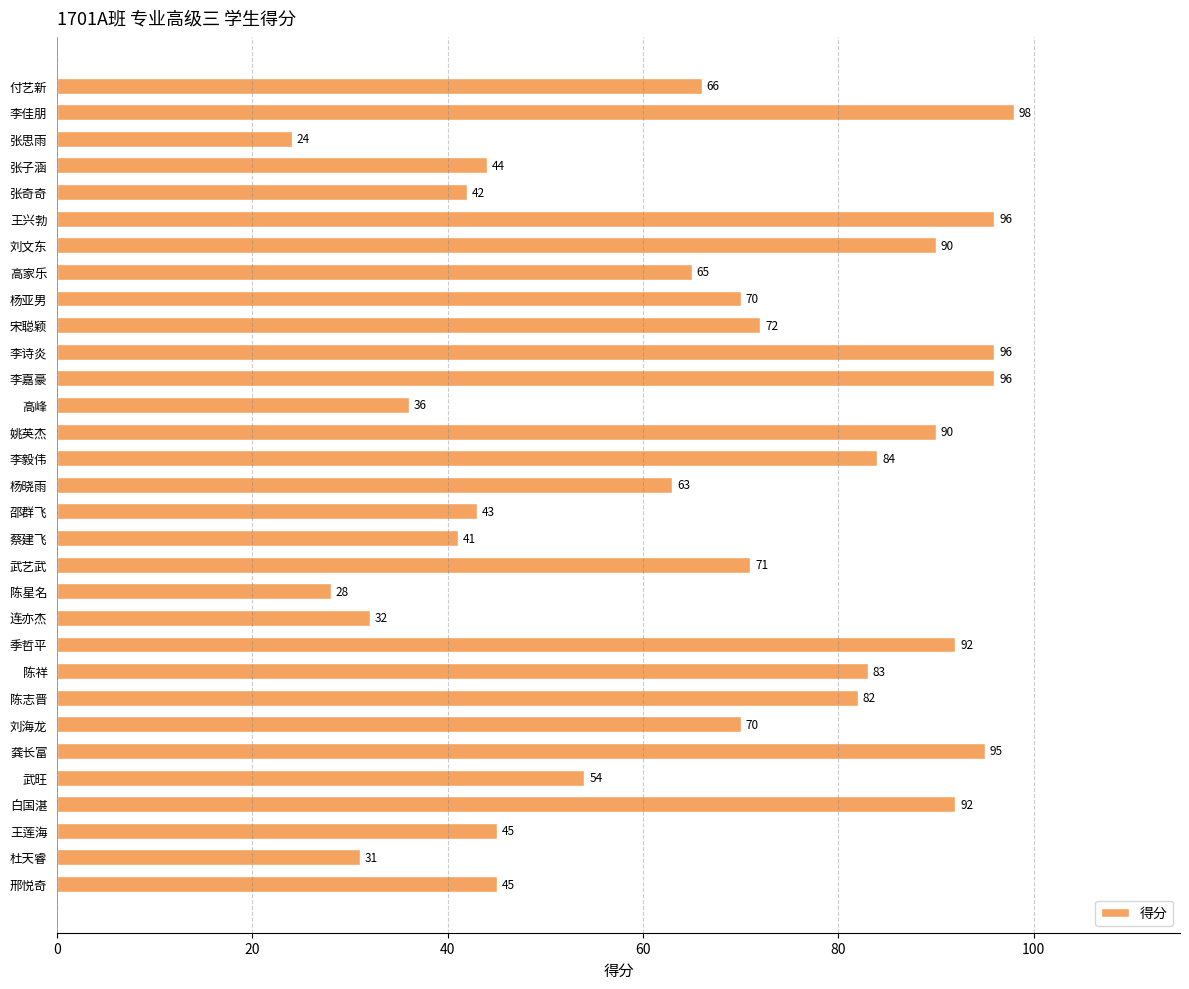

What is the value of the 1st bar from the top?

66